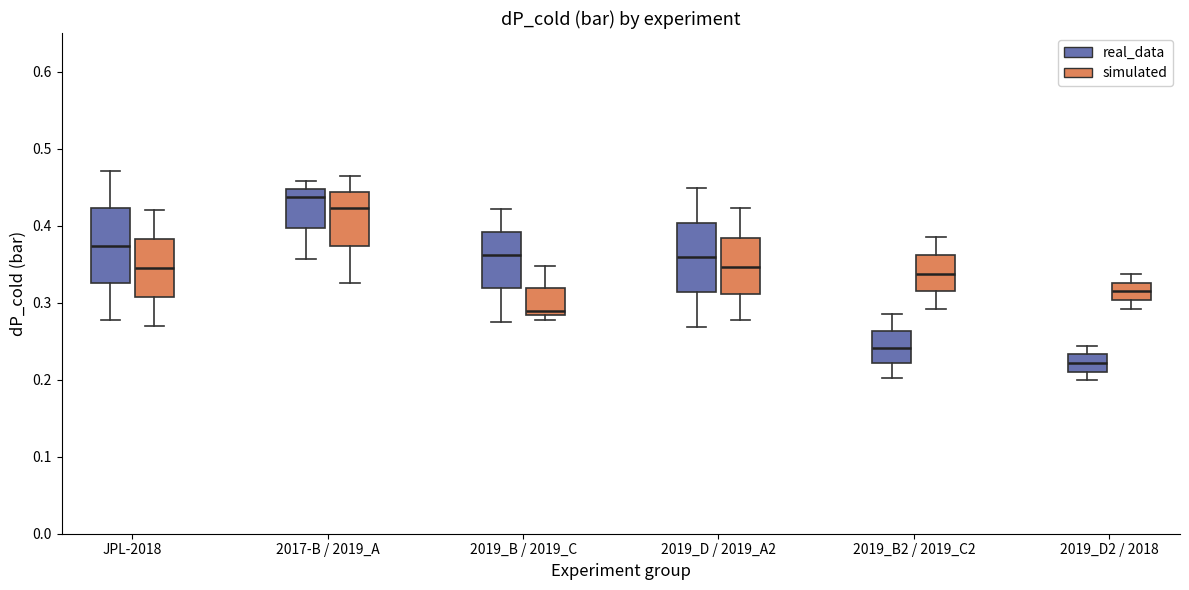

Where does the upper whisker of the box for 2017-B / 2019_A (real_data) end on the y-axis? The values are not printed on the chart, so give them approximately, as read against the axis.

0.46